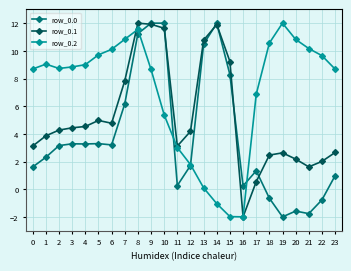

Which series changed the most between 7 and 12?

row_0.2